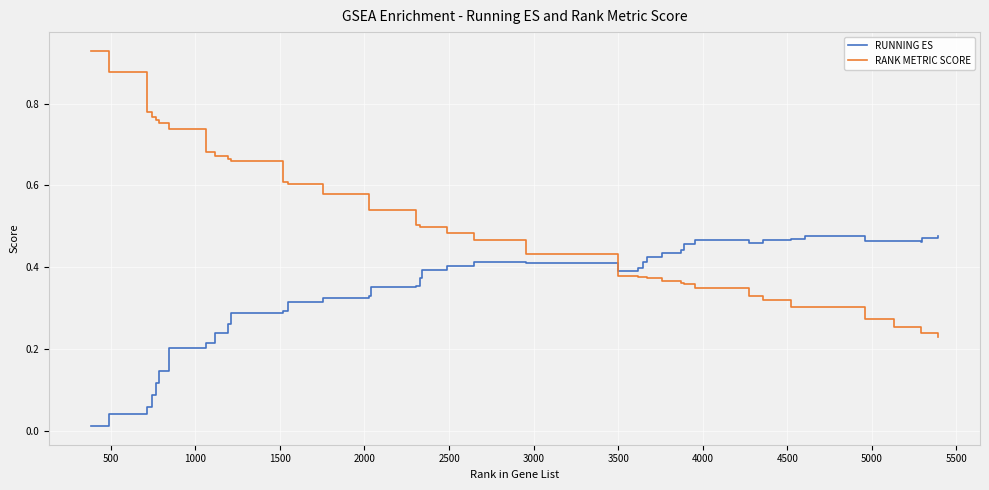

How many intersections are there between RANK METRIC SCORE and RUNNING ES?

1